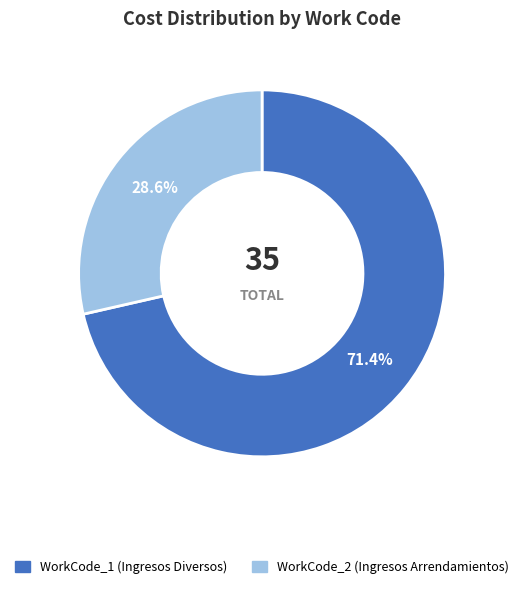

Approximately how many times larger is the value at WorkCode_1 (Ingresos Diversos) compared to WorkCode_2 (Ingresos Arrendamientos)?

2.5